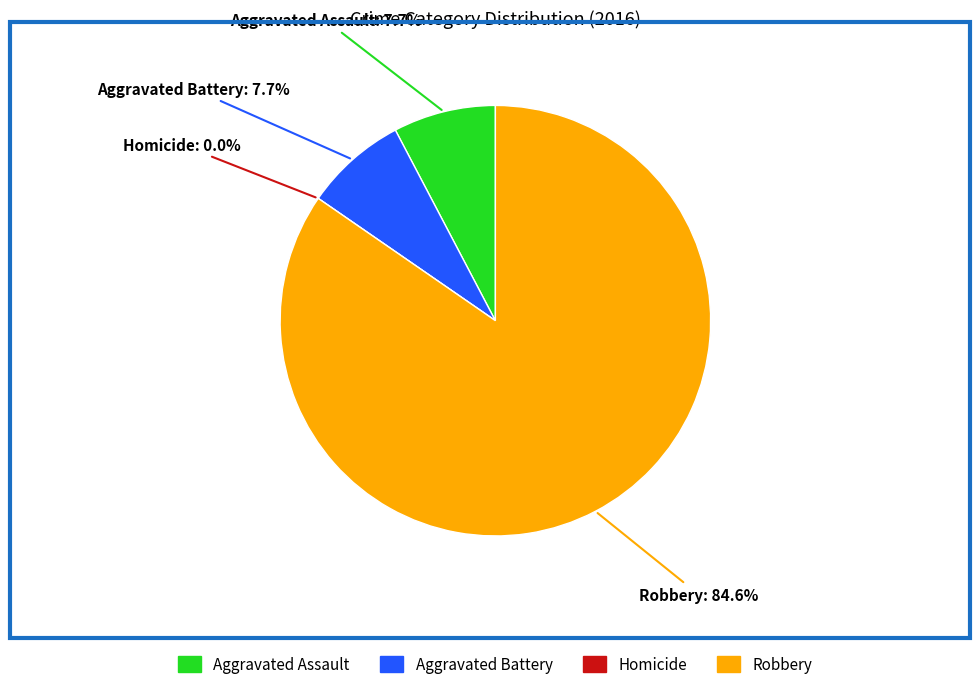

Count the number of slices in the pie.

4